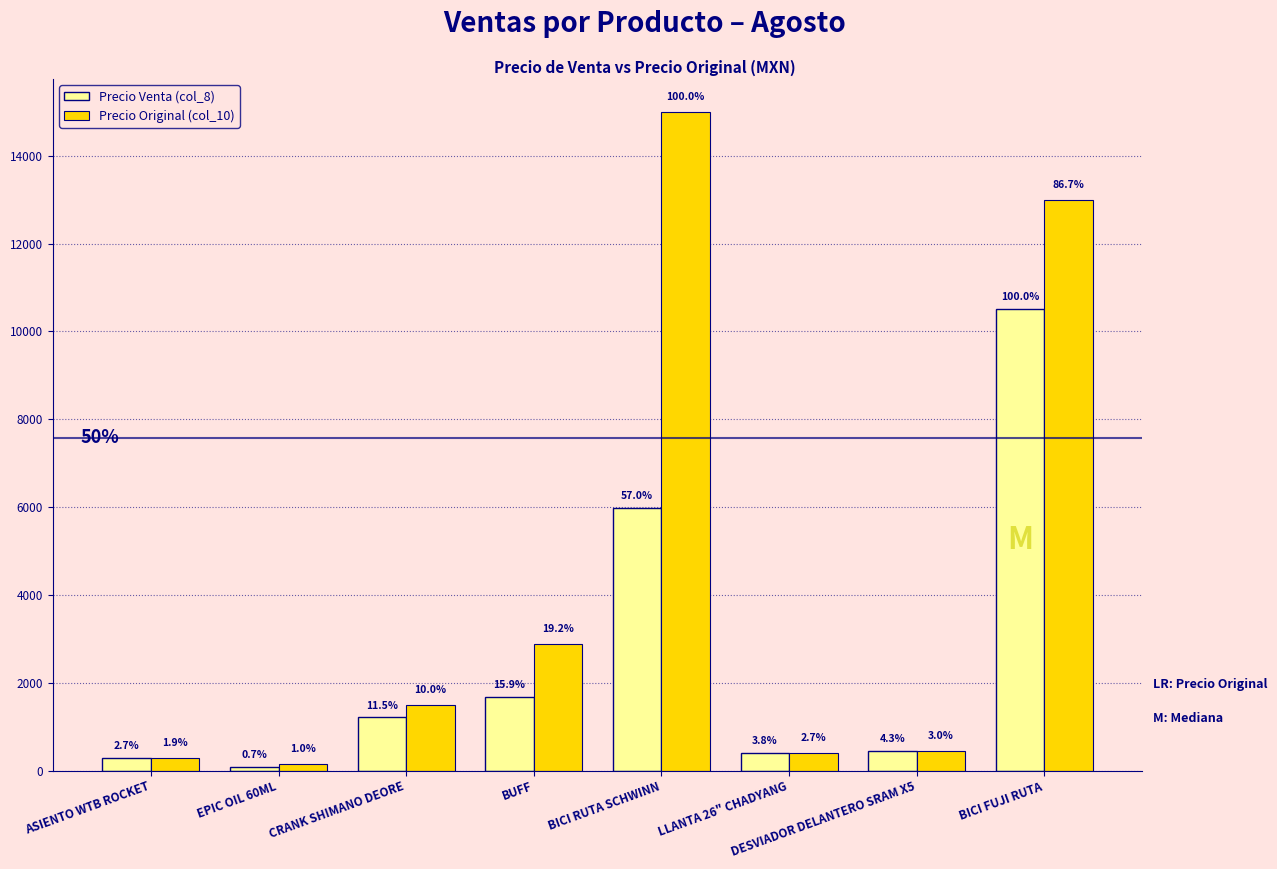

How many bars are there in total?

16